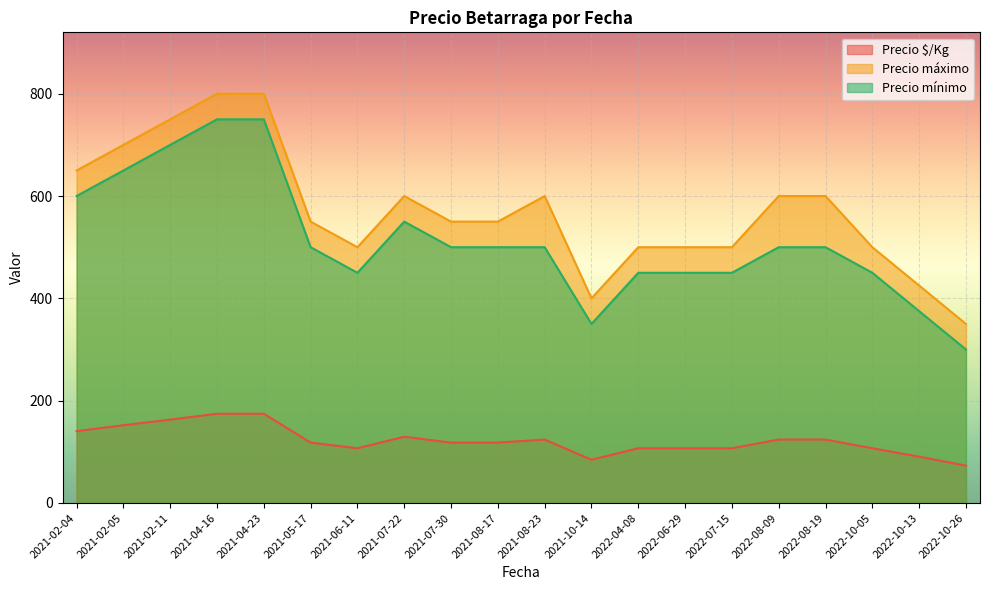

What position from the right is 2021-02-05?

19